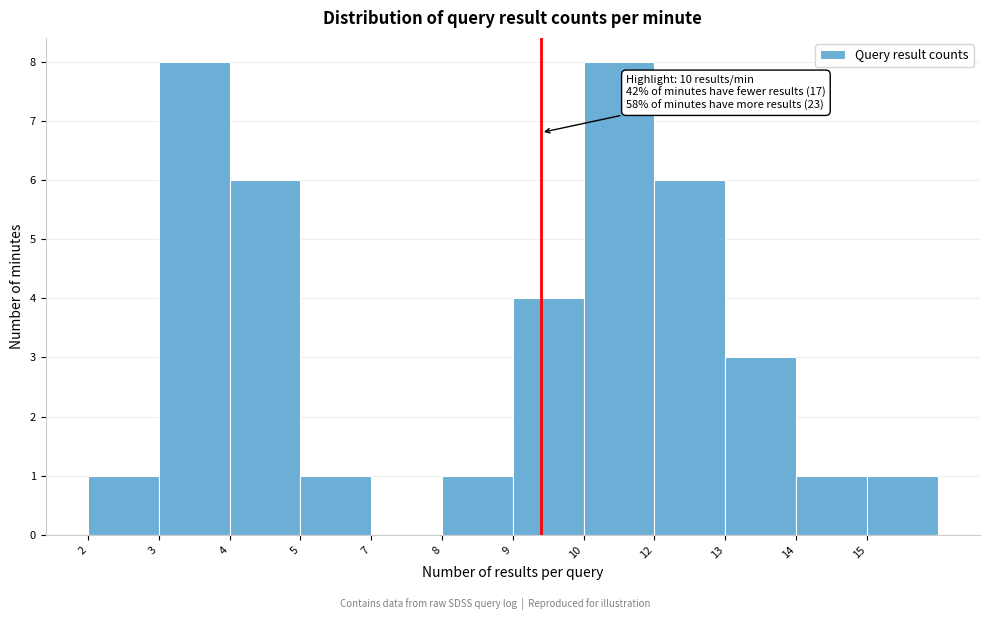

Reading right to left, extract all data points from this chart.

15=1	14=1	13=3	12=6	10=8	9=4	8=1	7=0	5=1	4=6	3=8	2=1